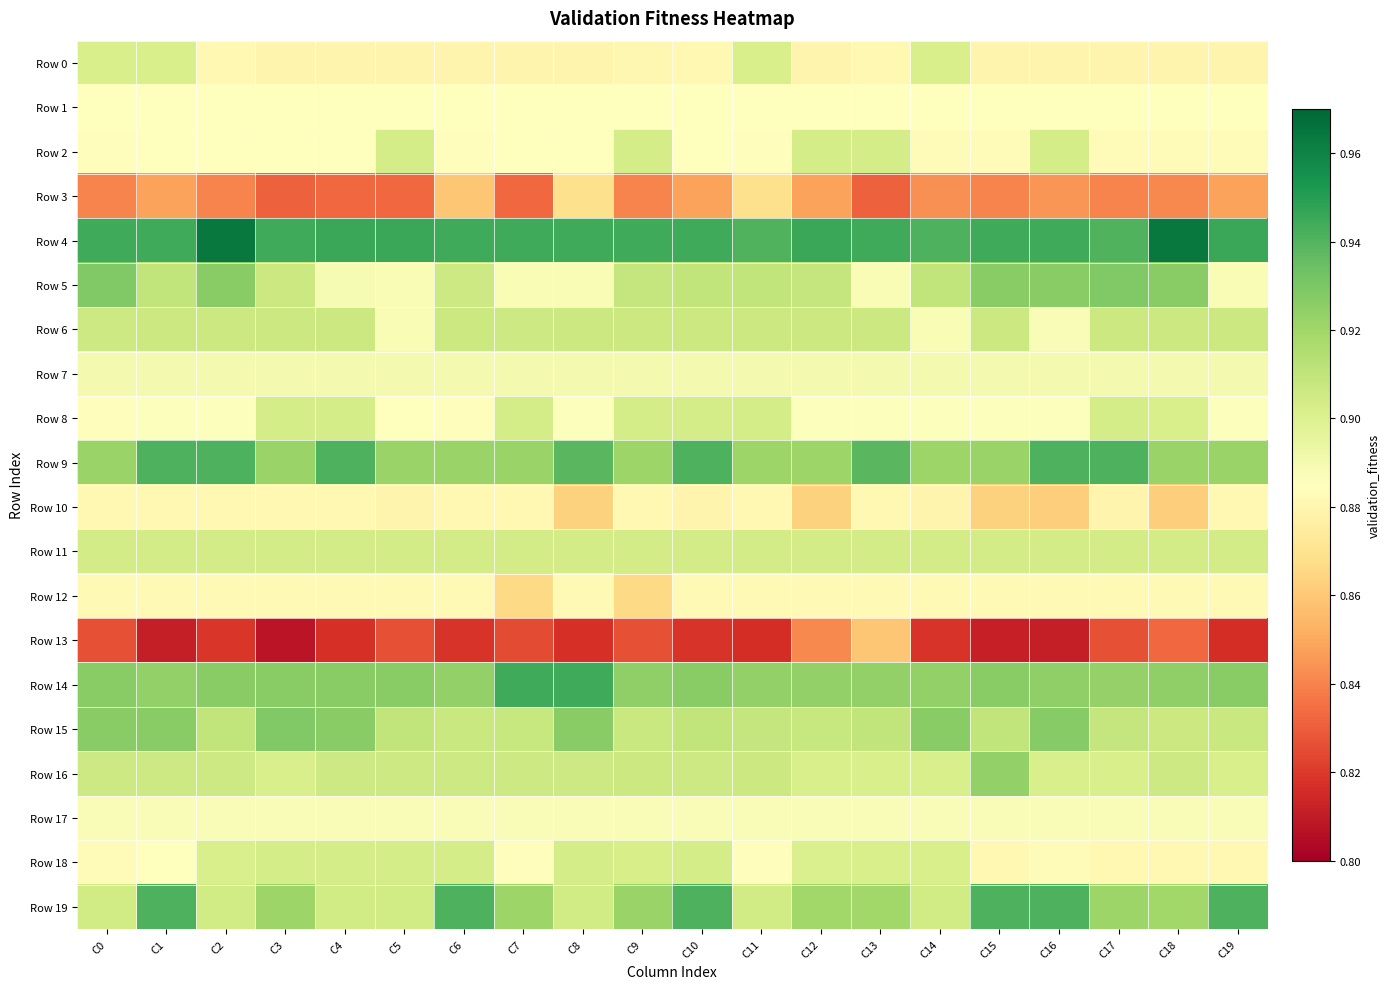

Which series has the widest spread of values?

Row 13